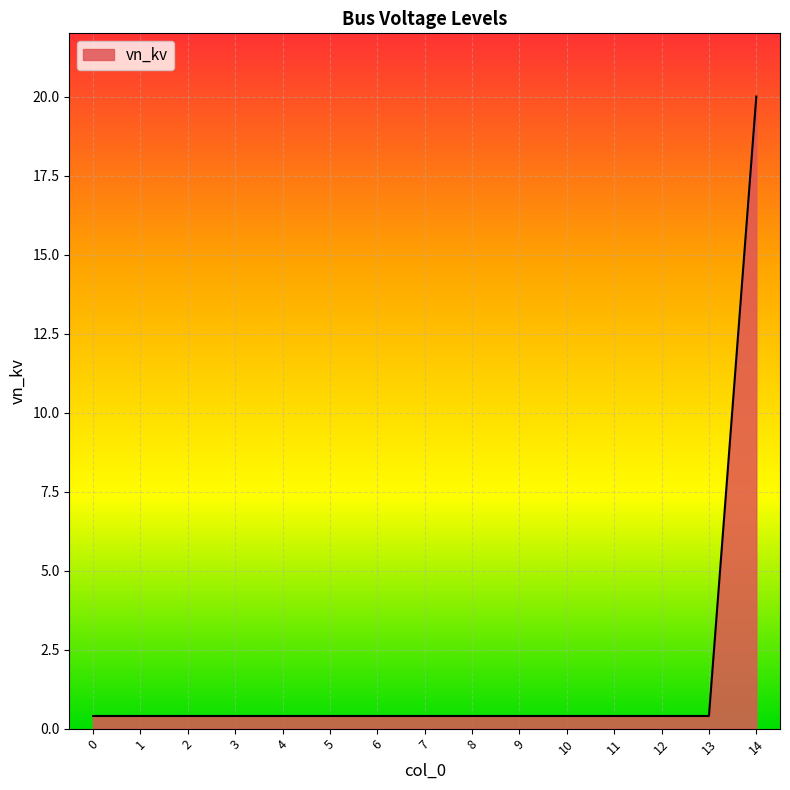

The chart shows a value of 0.4 at 6. True or false?

True